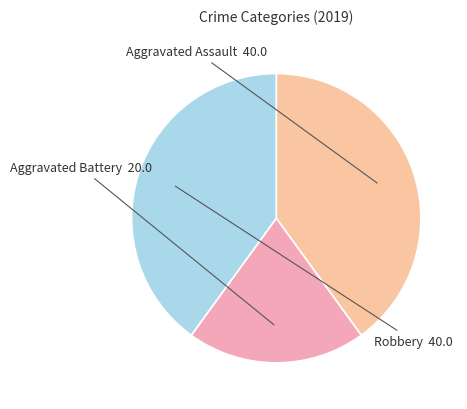

How many segments does this pie chart have?

3